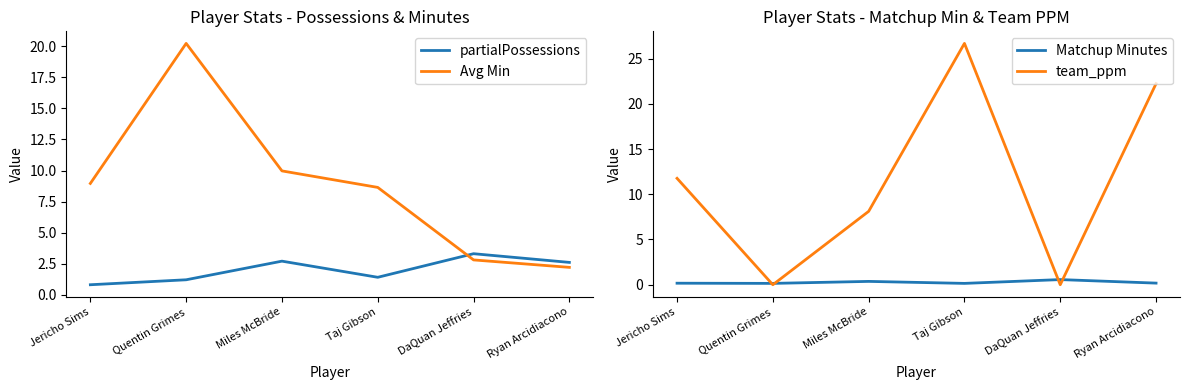

Count the Matchup Minutes values in the range 0 to 1.

6